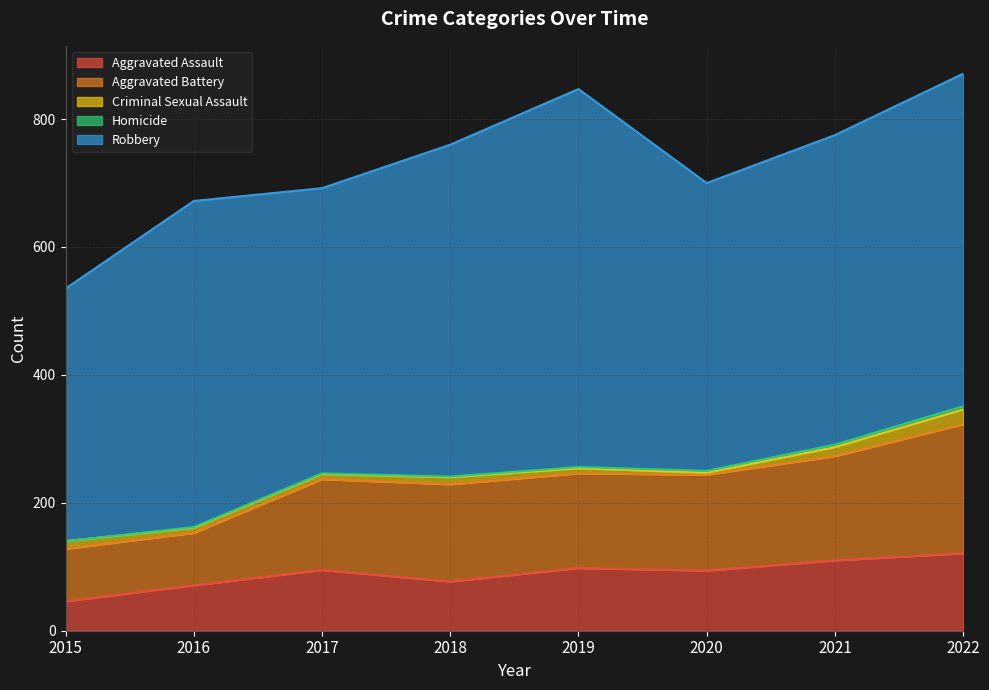

Between 2015 and 2022, which series saw the biggest shift?

Robbery